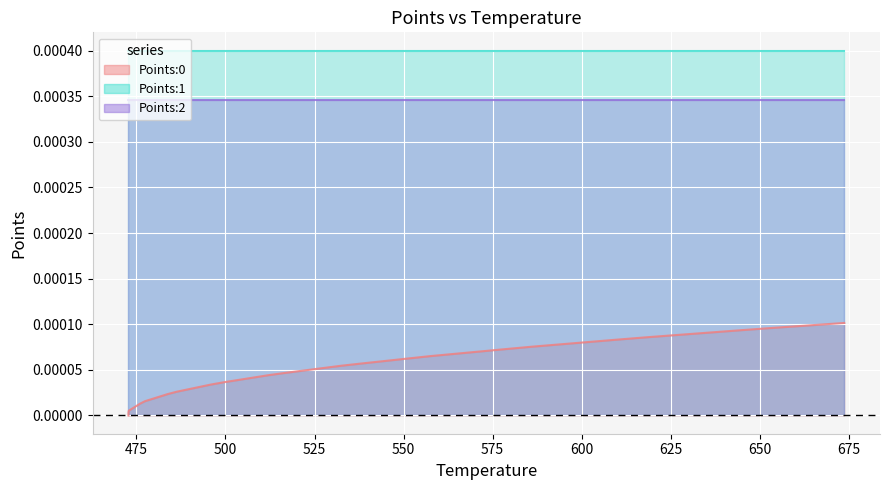

The Points:0 series shows 0.0 at 31. True or false?

False